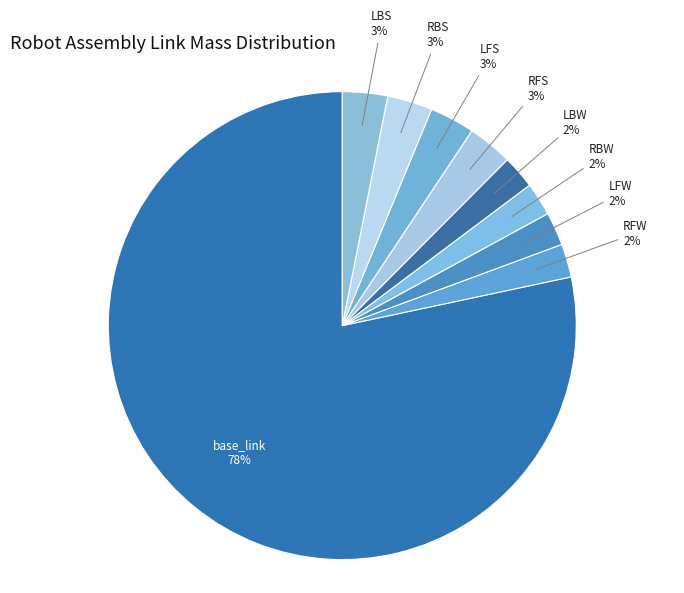

To the nearest percent, what portion does LFW represent?

2%